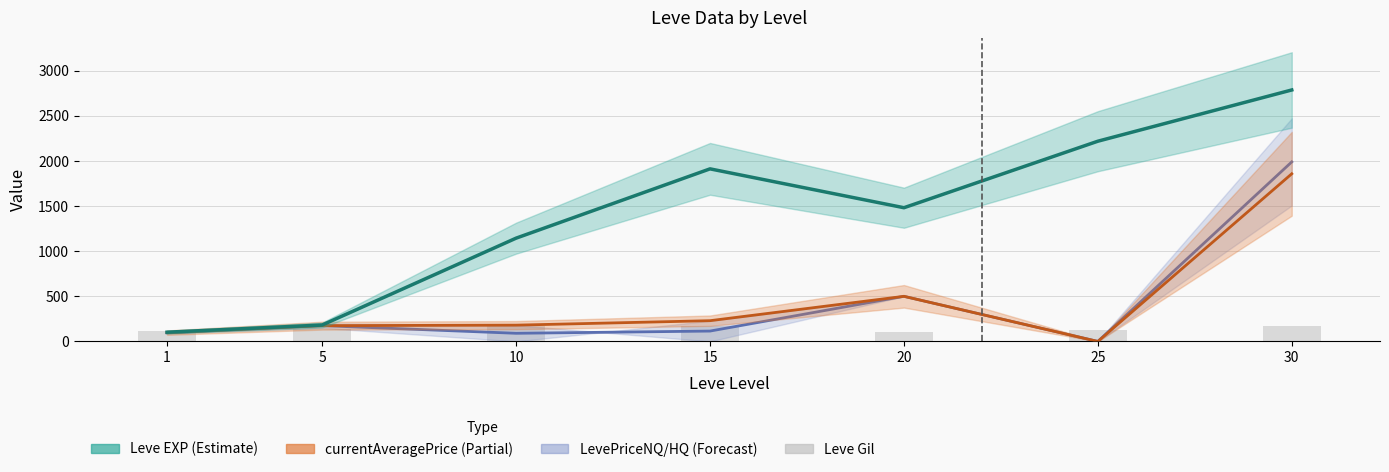

Count the number of categories in the chart.

7